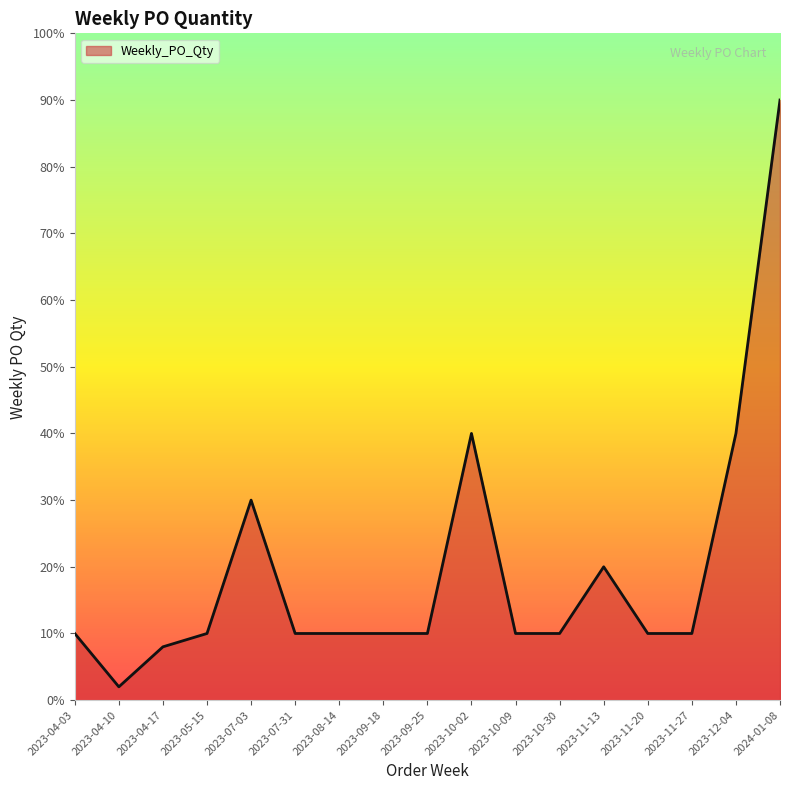

The chart shows a value of 17 at 2023-04-03. True or false?

False